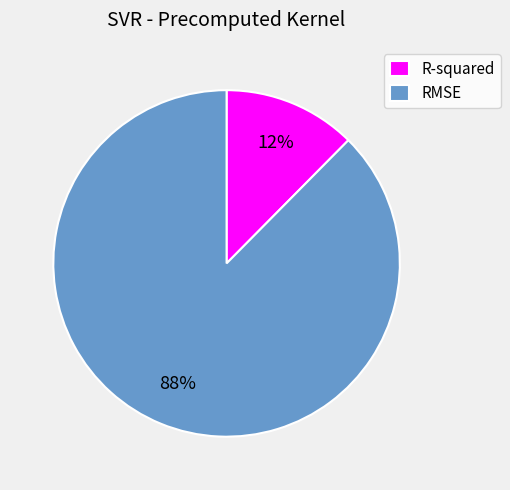

Do R-squared and RMSE together represent more than half of the pie?

Yes